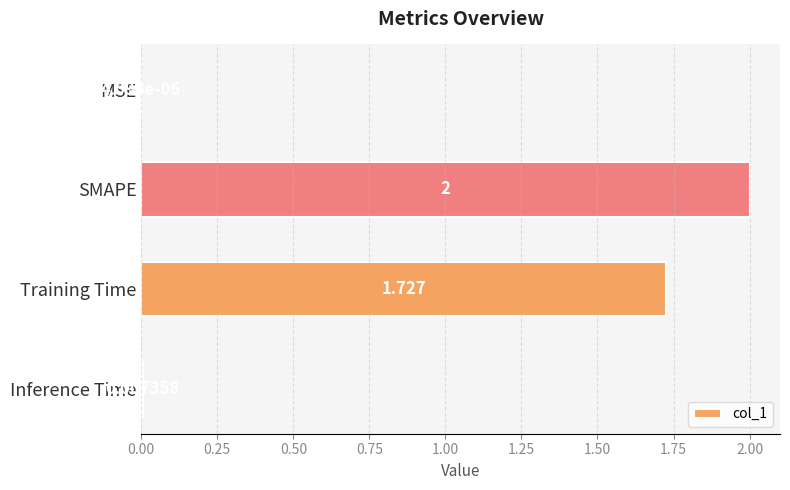

Between MSE and Inference Time, which is larger?

Inference Time